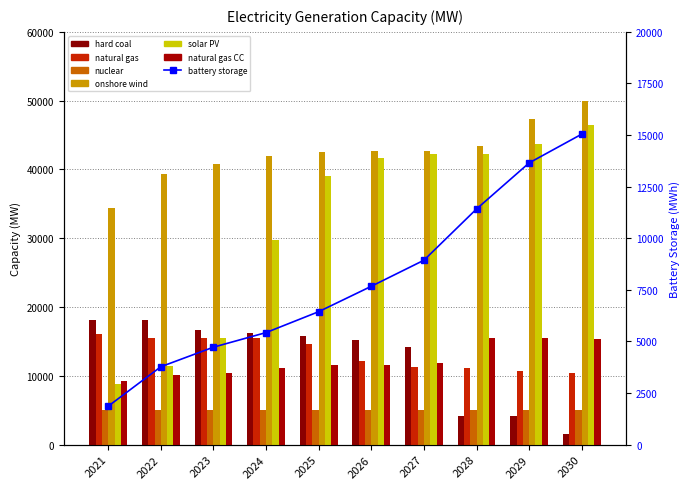

What is the average value of the natural gas series?

13320.9